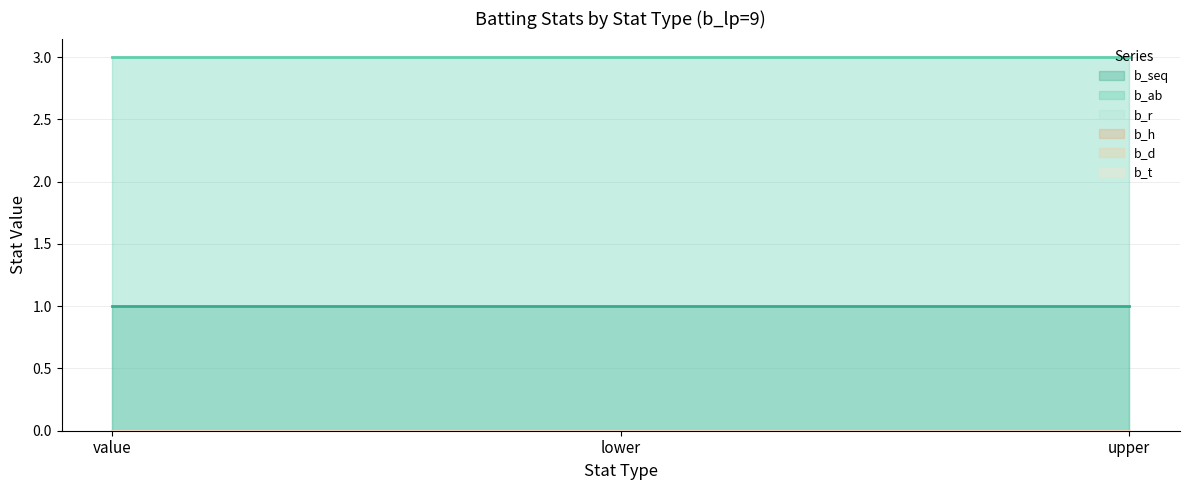

List the labels in order of b_t (line) value, largest first.

value, lower, upper